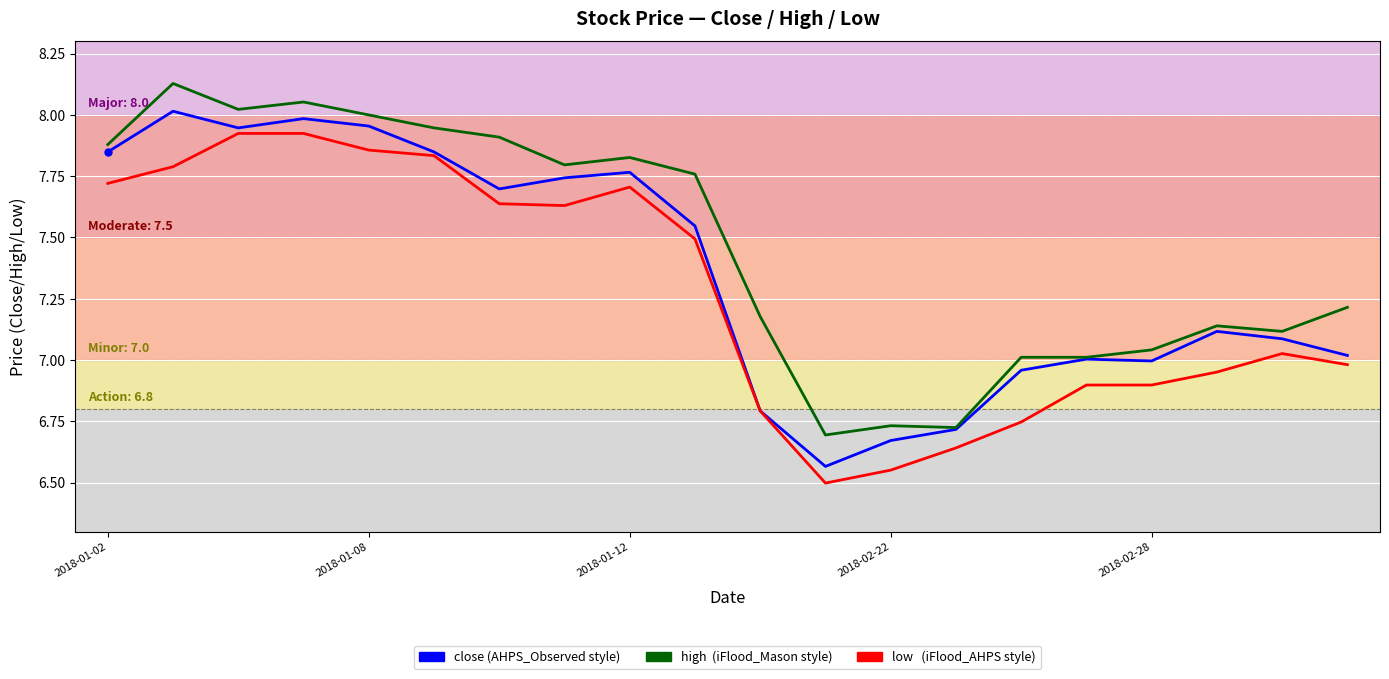

What is the minimum value shown in the chart?

6.5